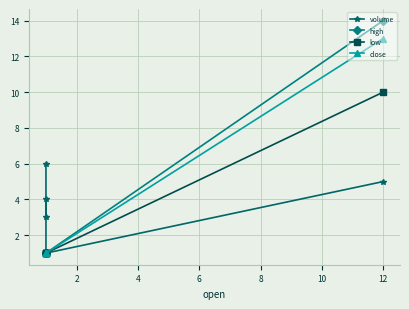

The value of high at 4 is 1. True or false?

True